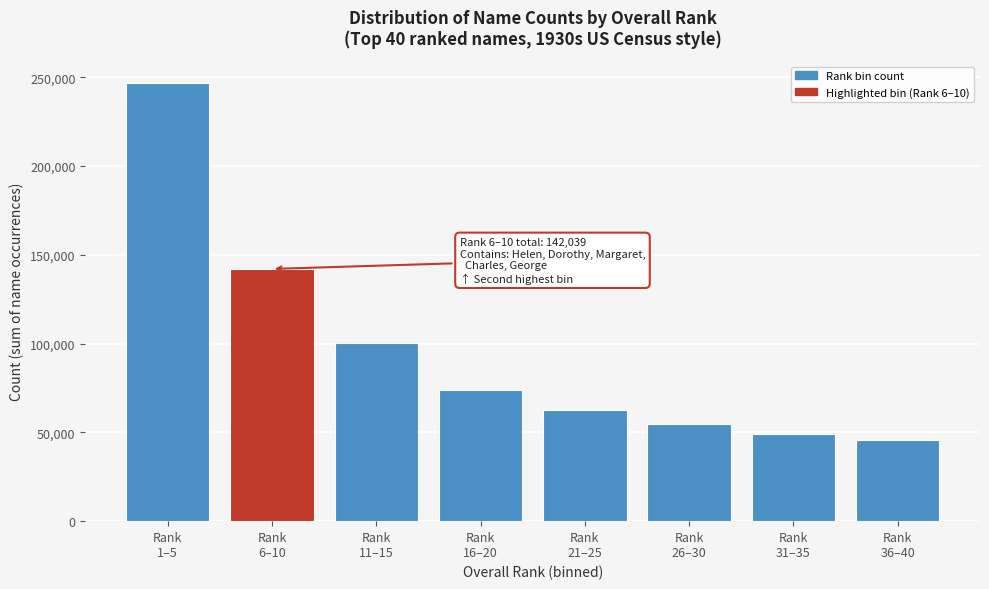

Reading left to right, extract all data points from this chart.

246746	142039	100365	73962	62670	54925	48869	45946